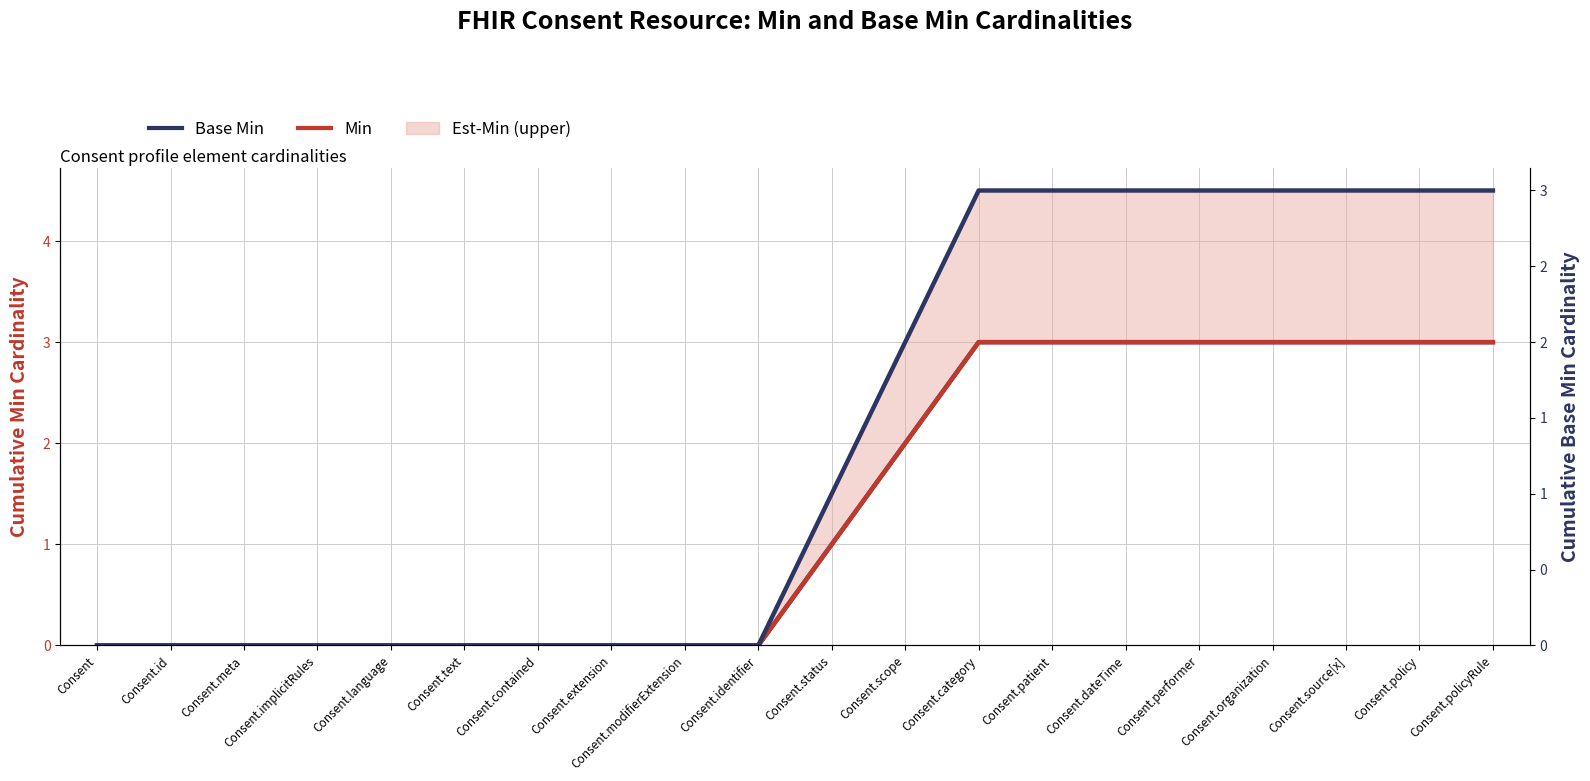

The value of Base Min at Consent.patient is 4. True or false?

False